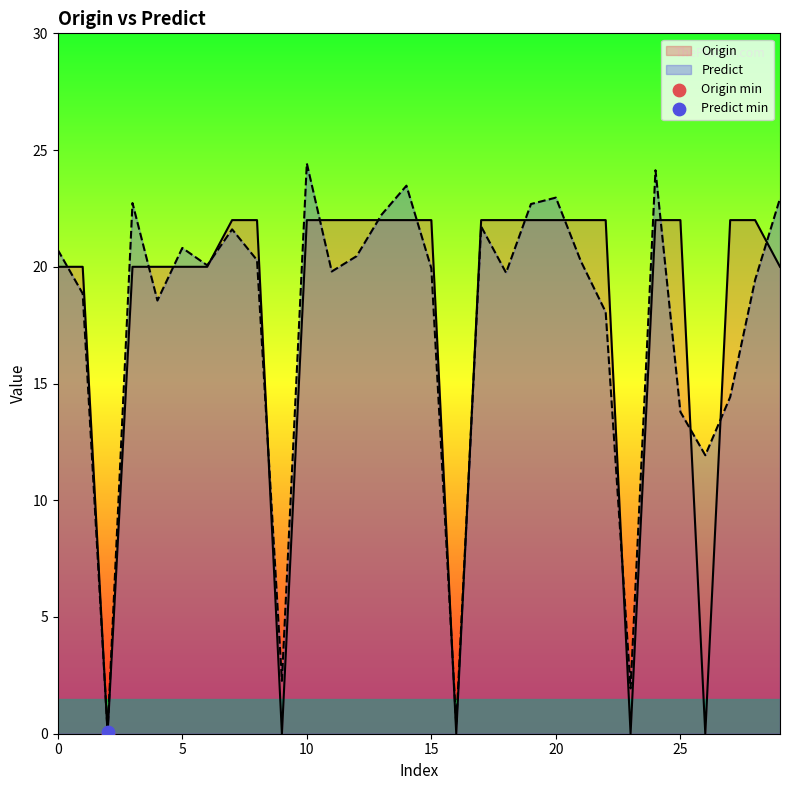

Which series has the widest spread of Y values?

Predict